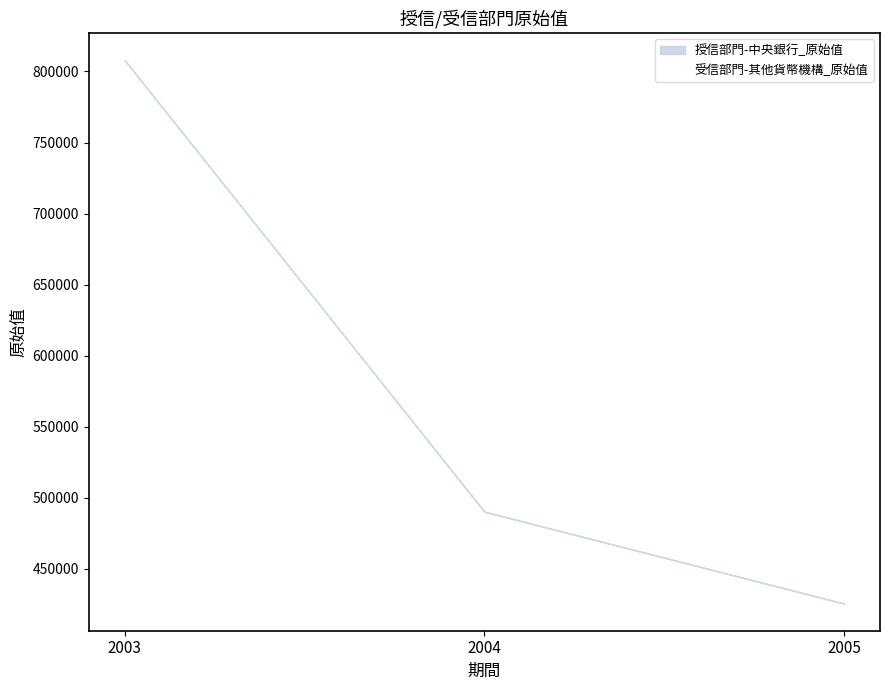

How many data points does each series have?

3